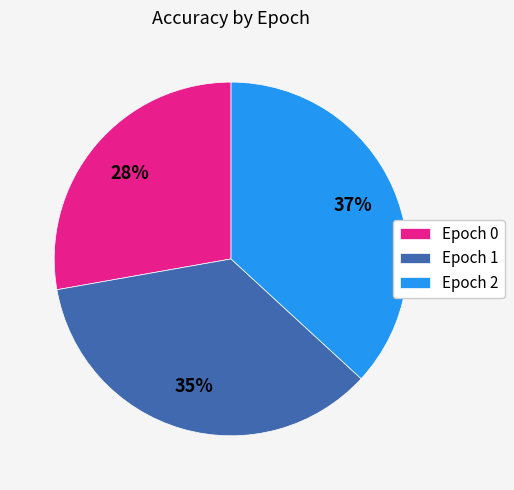

Does any single category account for the majority?

No